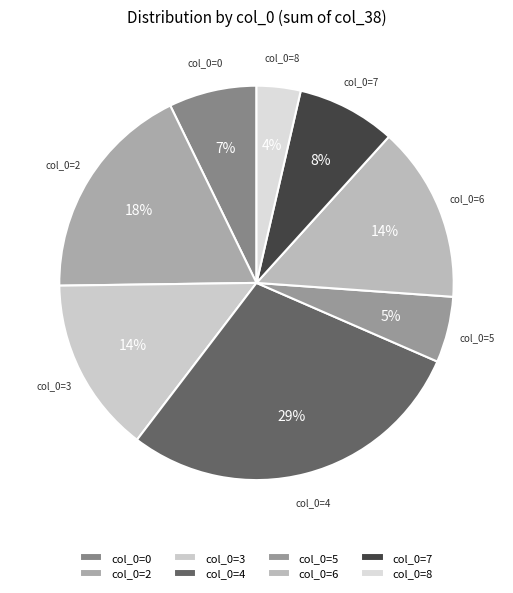

Do col_0=4 and col_0=7 together represent more than half of the pie?

No